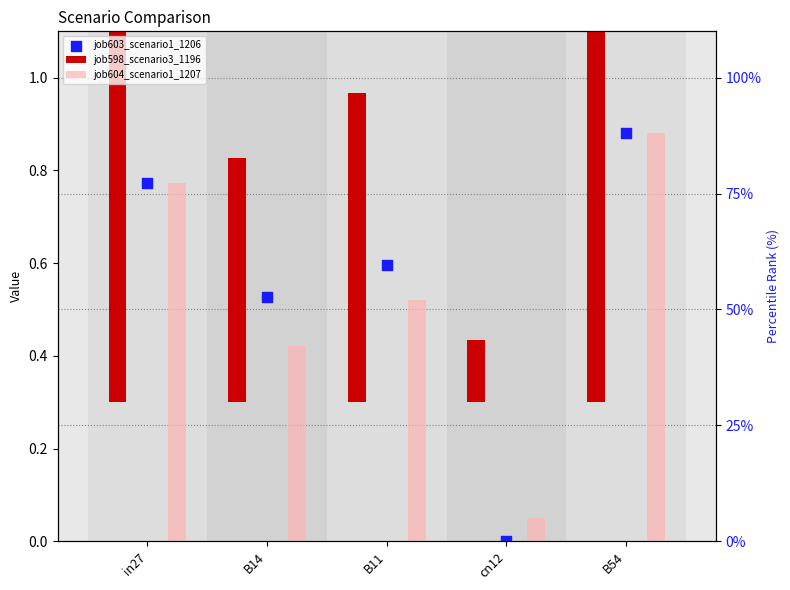

Which series contains the lowest Y value?

job603_scenario1_1206